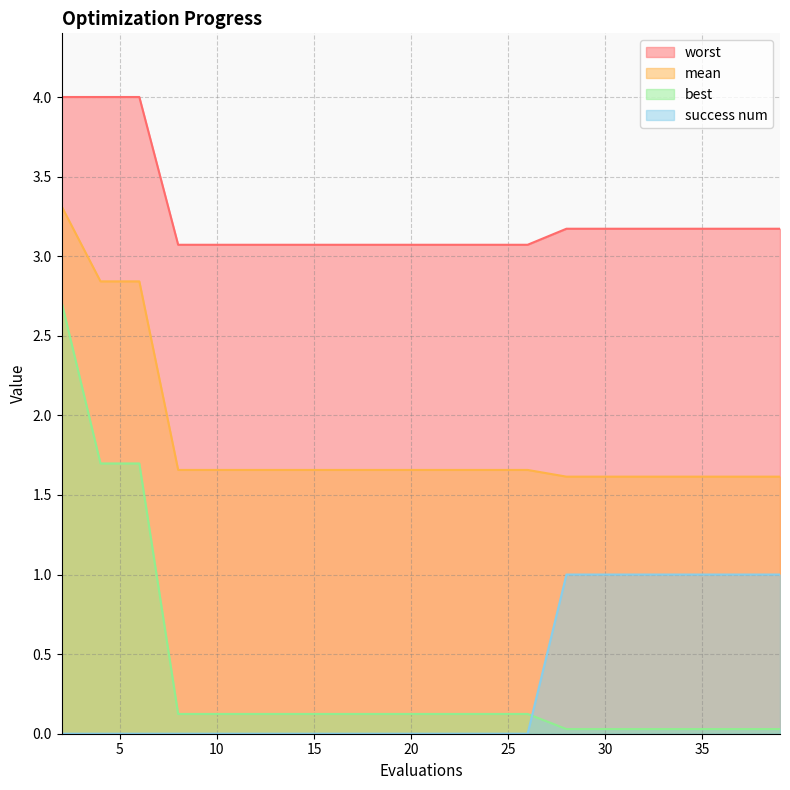

How many lines are shown in the chart?

4